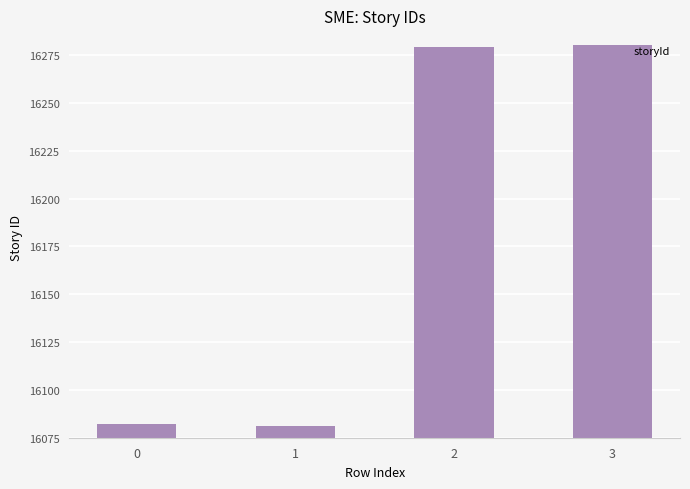

True or false: the data shows 16082 at 0.

True